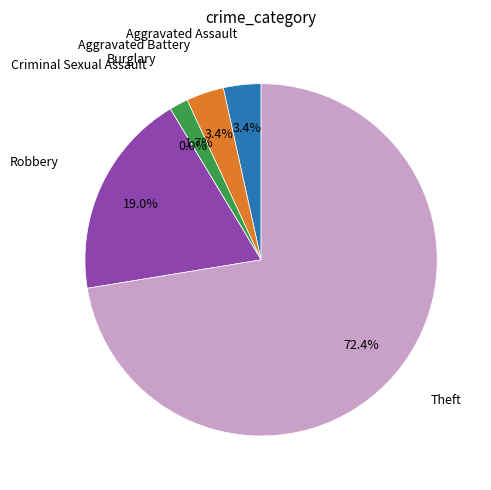

Which category has the biggest portion of the pie?

Theft